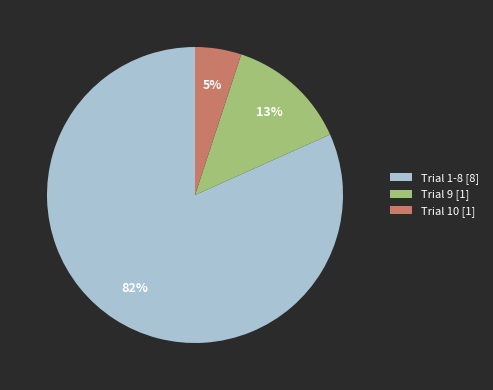

Is the sum of Trial 10 [1] and Trial 1-8 [8] greater than half?

Yes